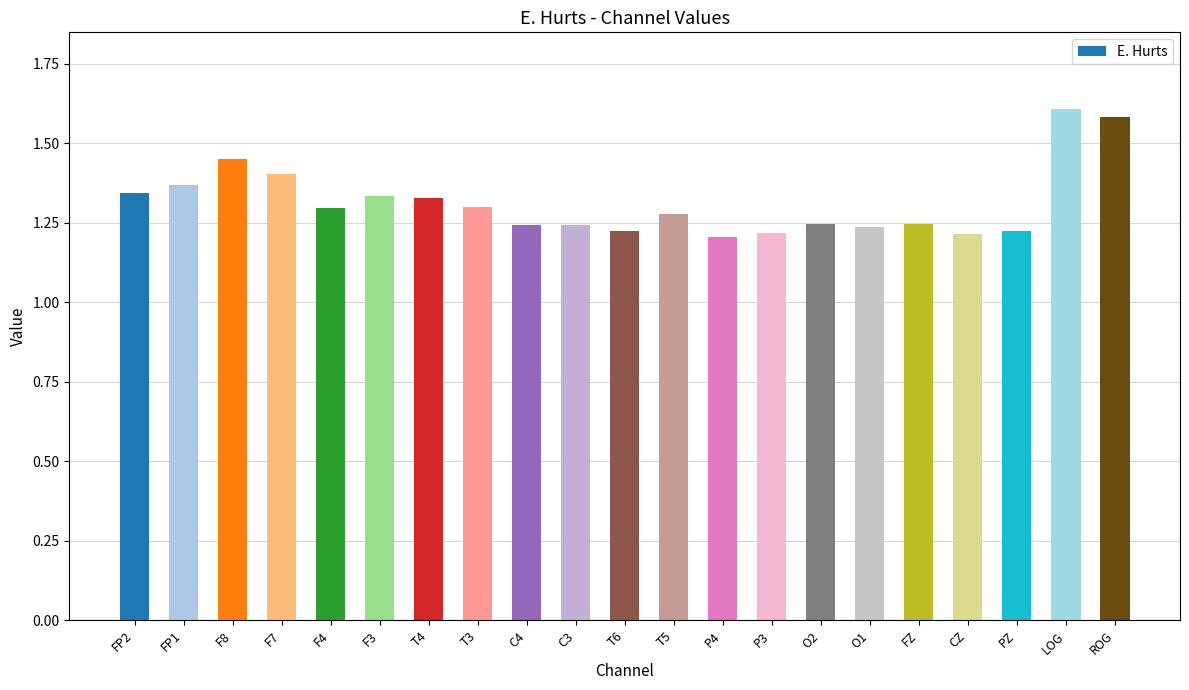

How many values are between 1 and 2?

21